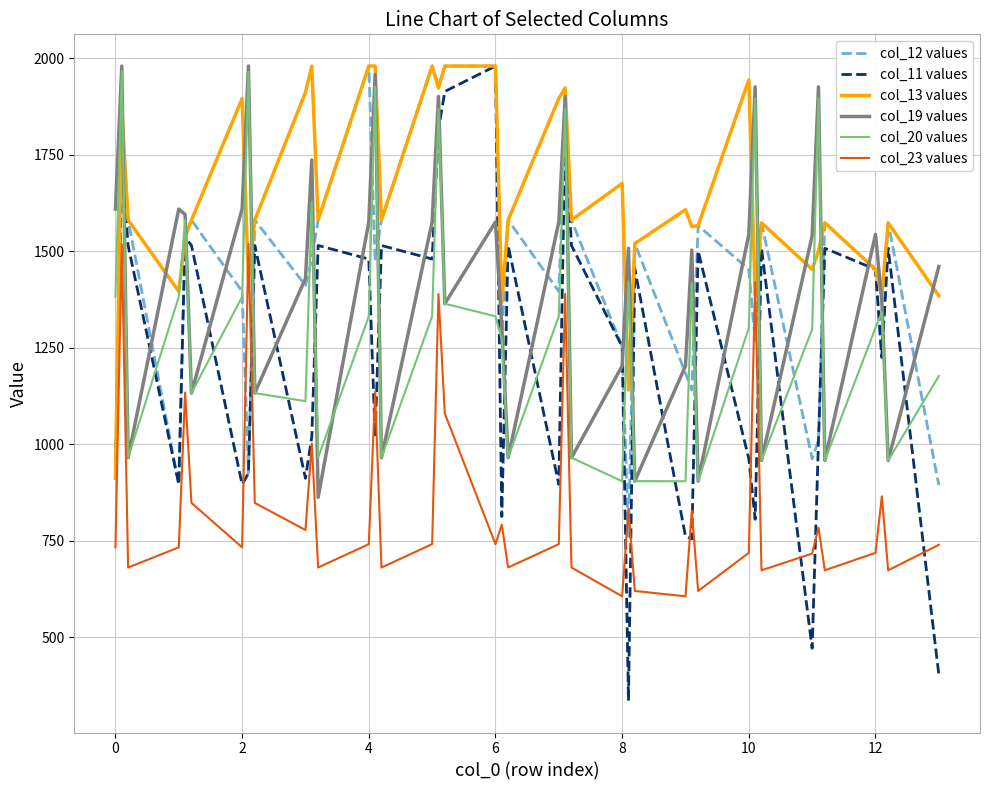

What are all the series names shown in the legend?

col_12 values, col_11 values, col_13 values, col_19 values, col_20 values, col_23 values